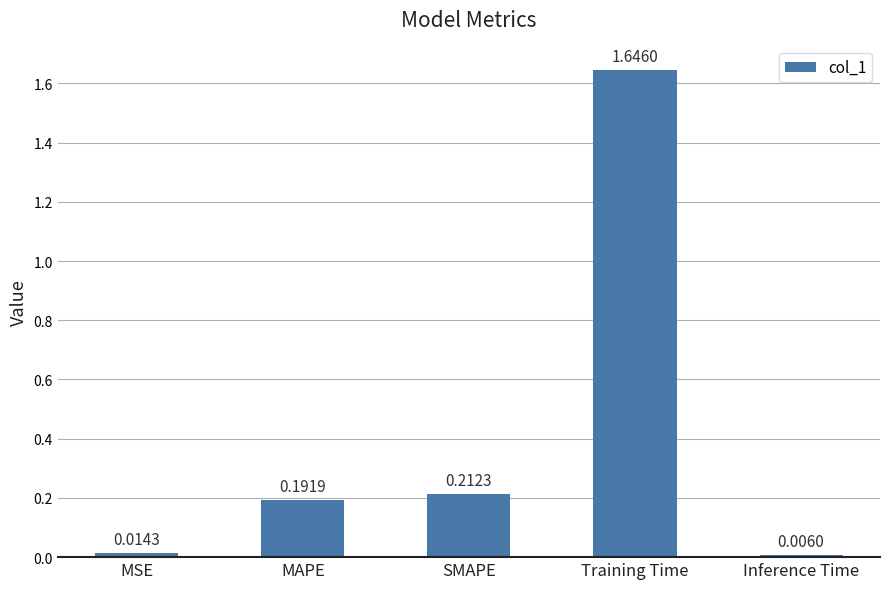

Which category has the highest value across all series?

Training Time